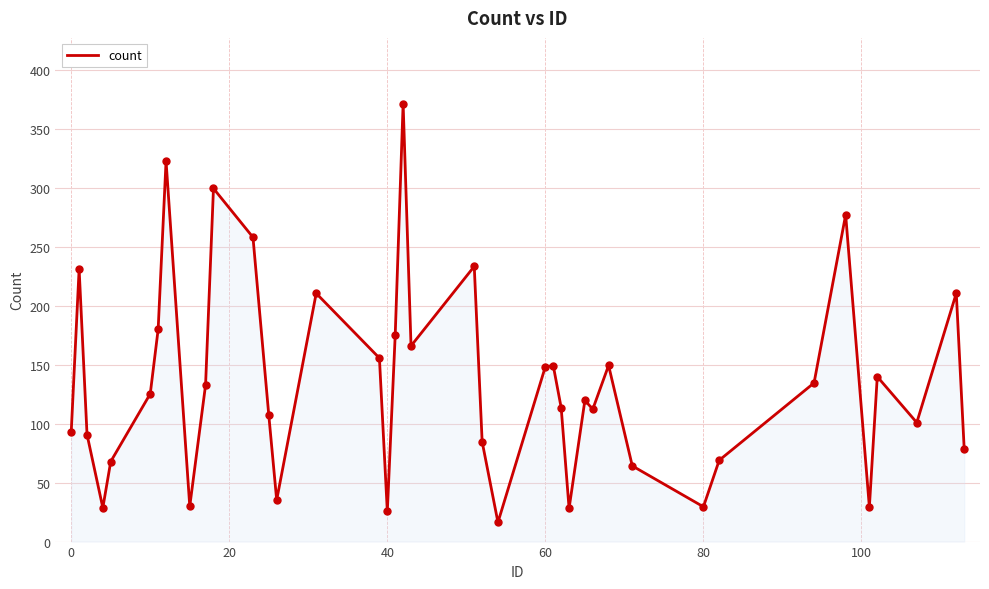

What is the maximum value shown in the chart?

371.9